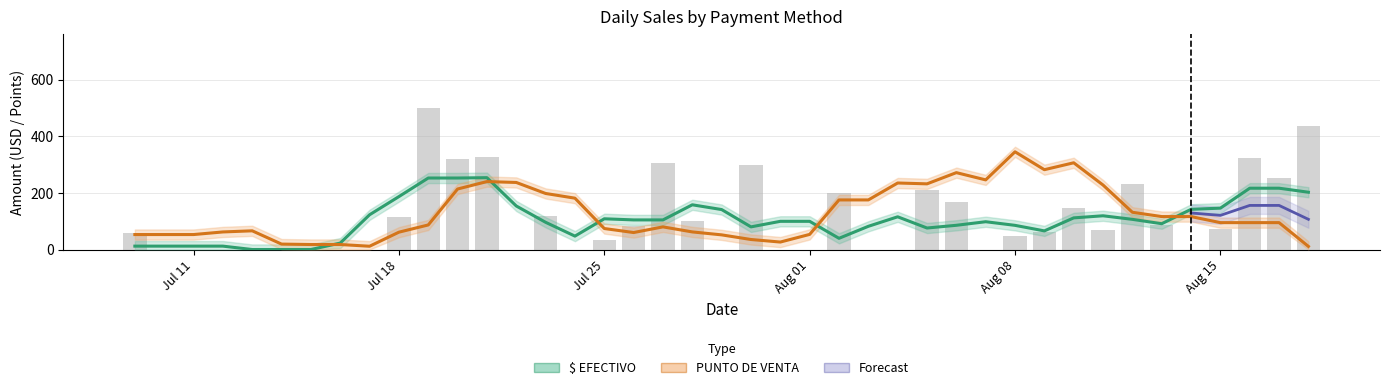

Is it true that the value at Jul 11 is -280?

False